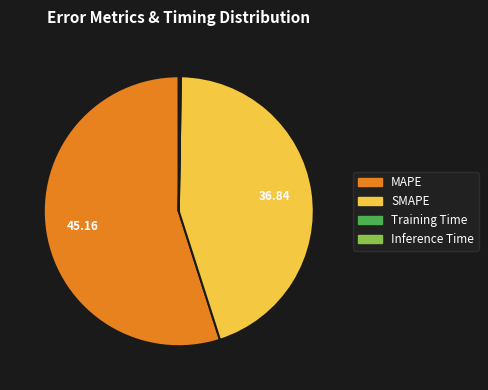

Combined, do SMAPE and MAPE account for over 50%?

Yes